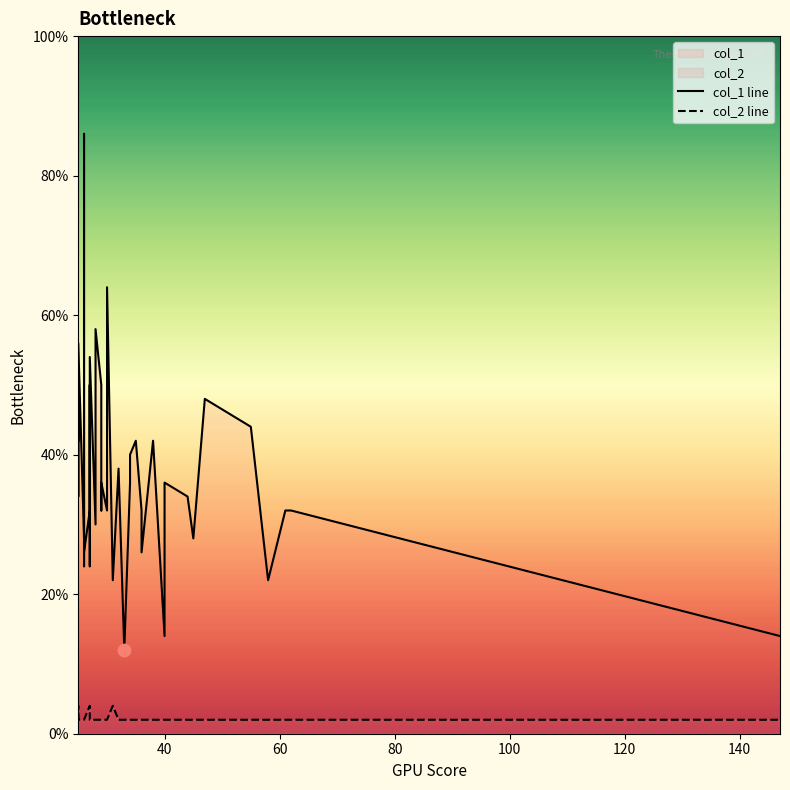

At how many categories does at least one series exceed 21?

12